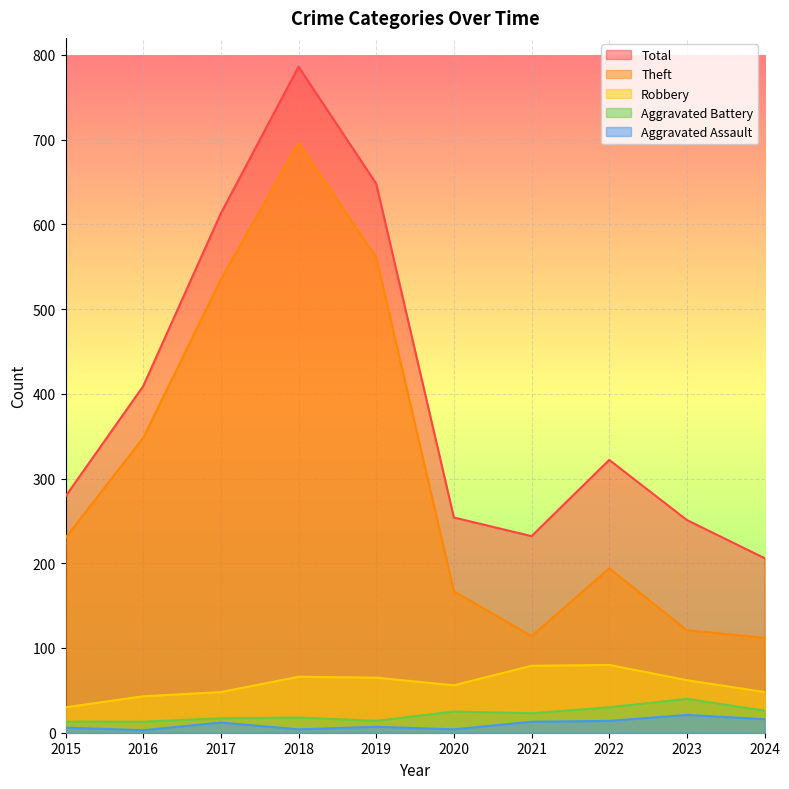

Reading left to right, transcribe all the data shown in this chart.

Robbery: 2015=30	2016=43	2017=48	2018=66	2019=65	2020=56	2021=79	2022=80	2023=62	2024=48
Theft: 2015=230	2016=348	2017=535	2018=696	2019=561	2020=167	2021=114	2022=194	2023=121	2024=112
Aggravated Battery: 2015=13	2016=13	2017=17	2018=18	2019=14	2020=25	2021=23	2022=30	2023=40	2024=26
Aggravated Assault: 2015=6	2016=3	2017=12	2018=4	2019=7	2020=4	2021=13	2022=14	2023=21	2024=16
Total: 2015=279	2016=409	2017=613	2018=786	2019=648	2020=254	2021=232	2022=322	2023=251	2024=206